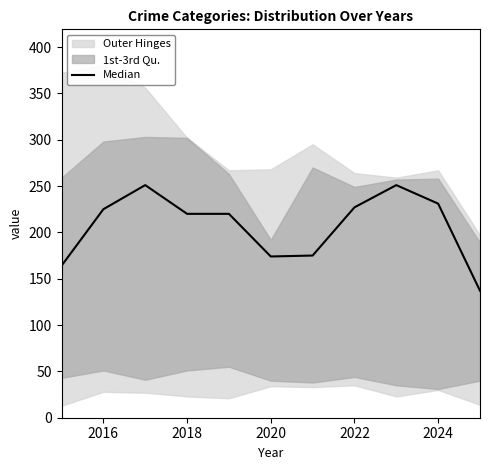

What is the sum of all values?

2275